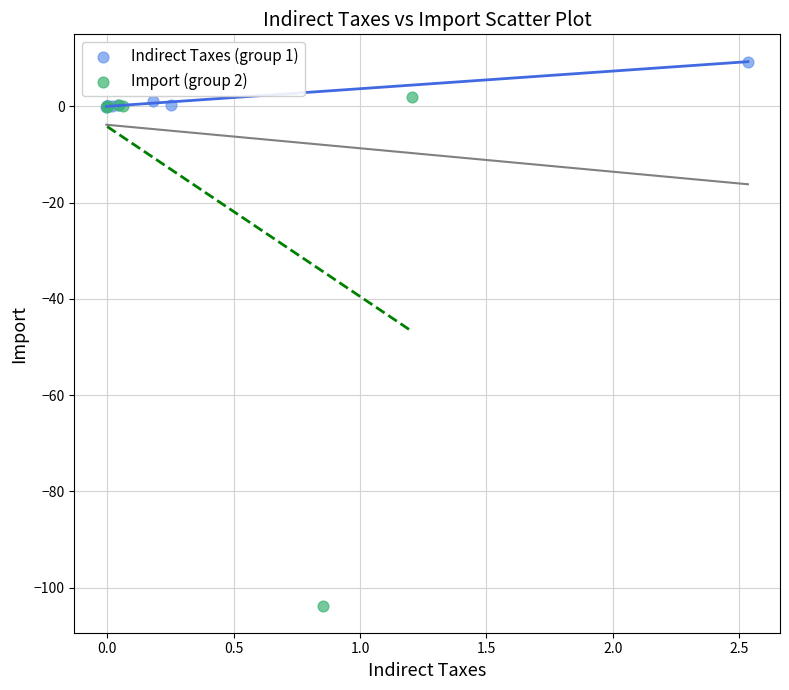

Which series has the widest spread of Y values?

Import (group 2)